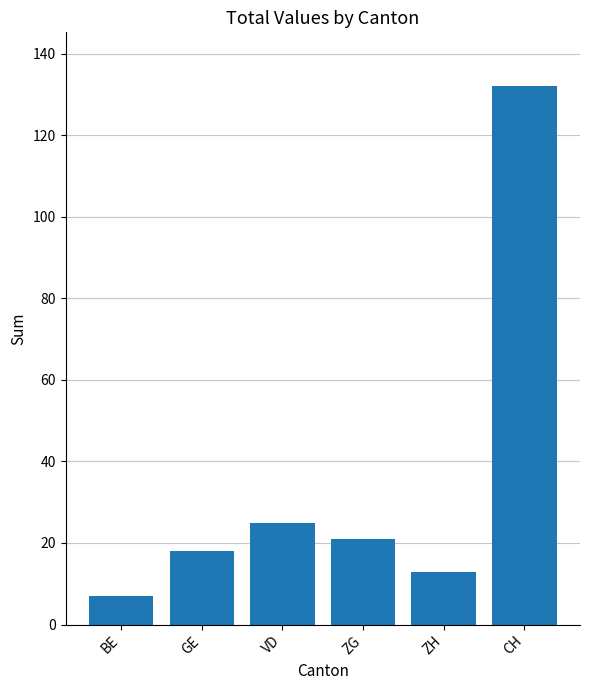

What value does the data have at GE, to the nearest 5?

20